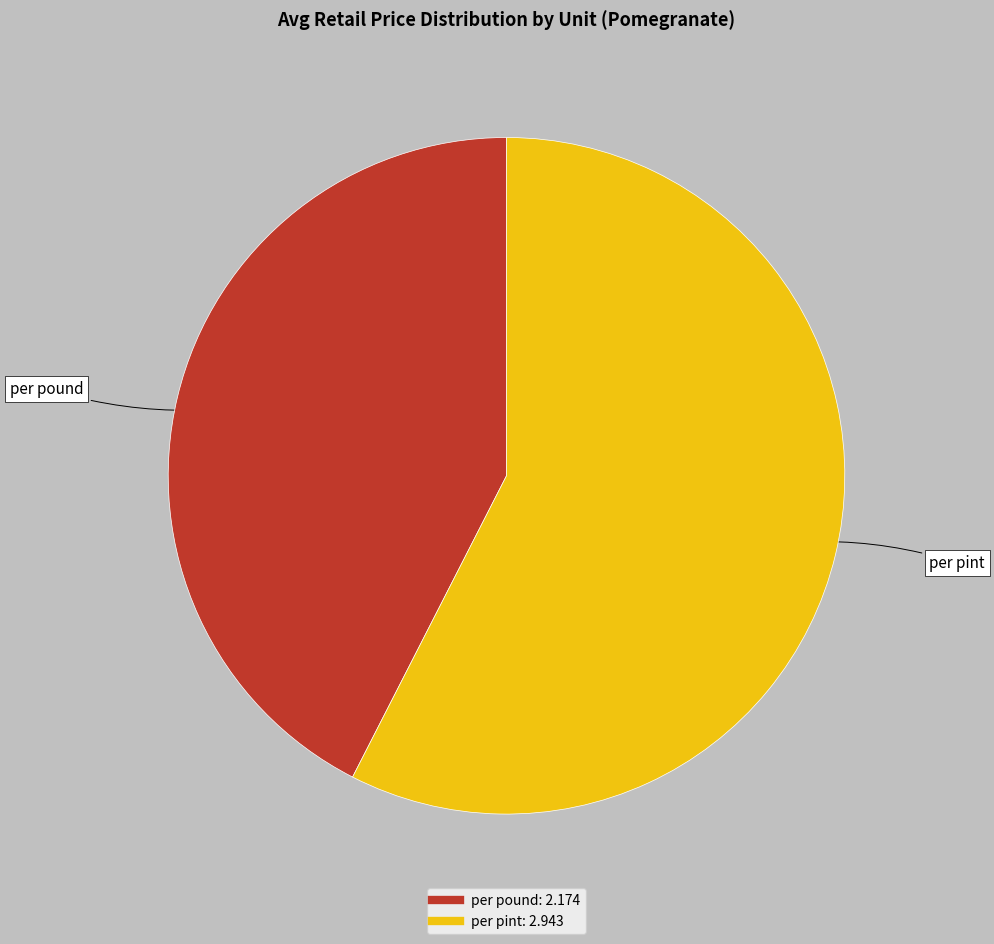

The per pint slice represents 58% of the pie. True or false?

True